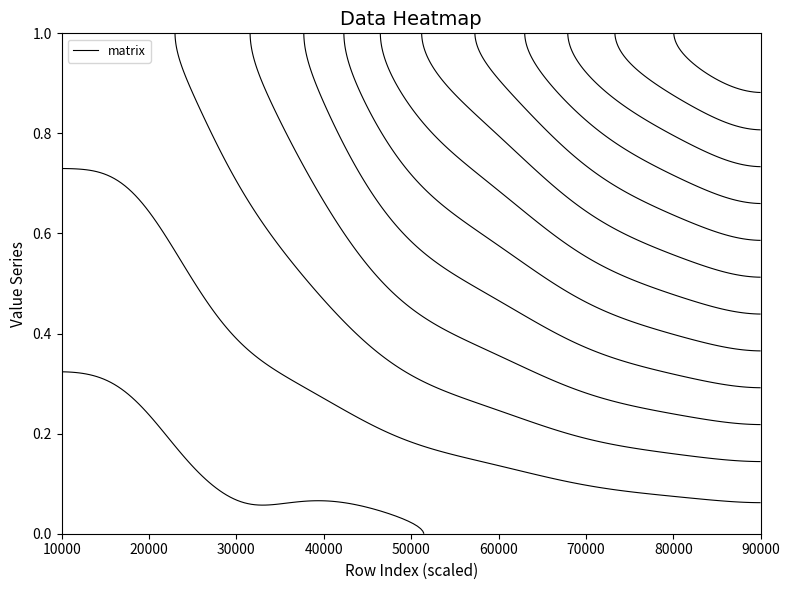

The value of 20000 at 10000 is 0.0. True or false?

False